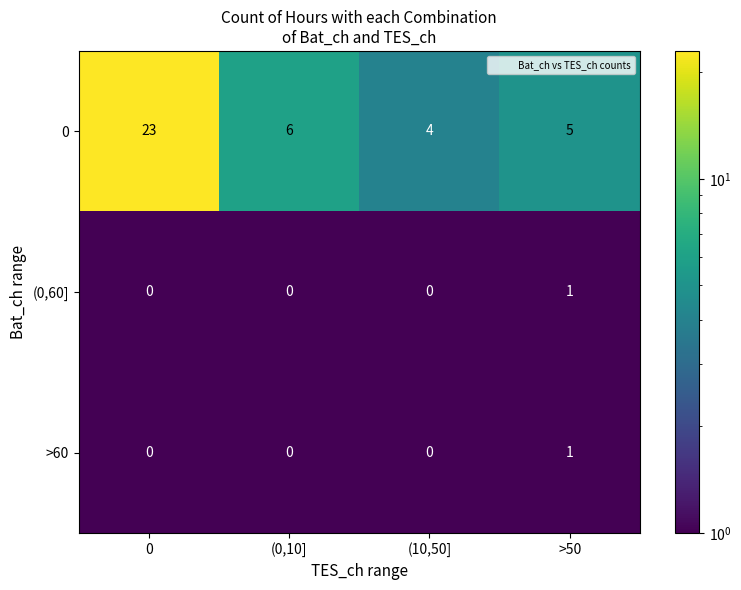

Is it true that (0,60] equals 0 at (0,10]?

True